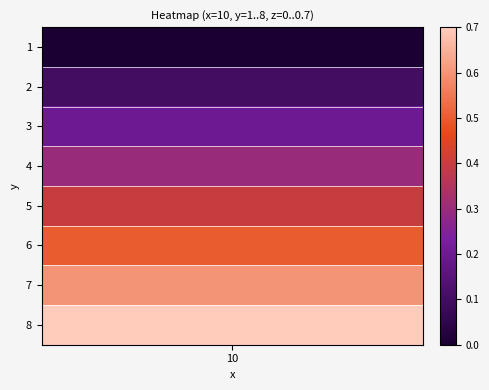

The value at 3 is 0.5. True or false?

False